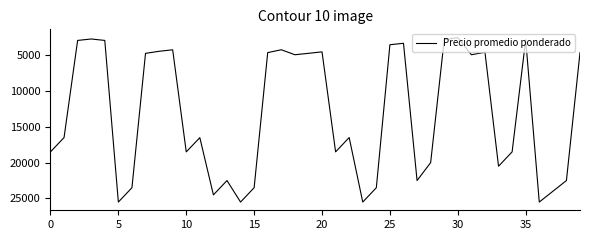

What is the smallest value displayed?

2550